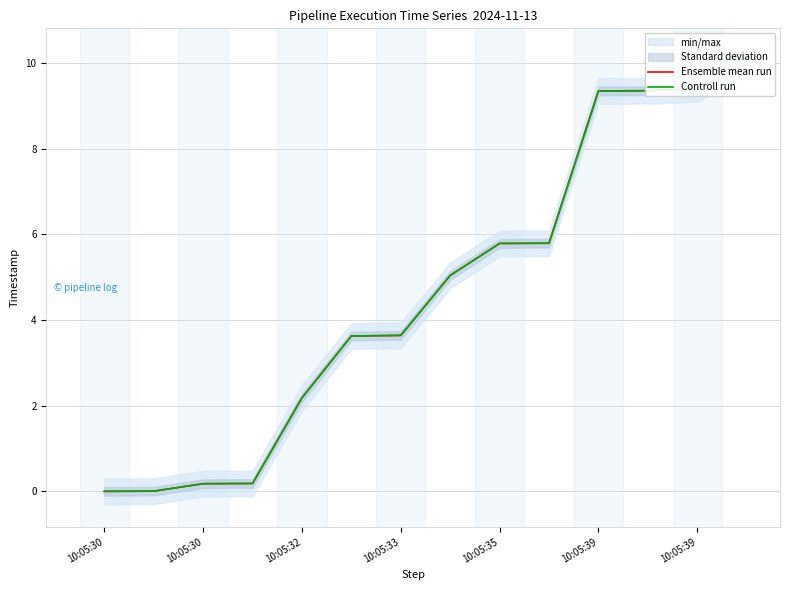

True or false: Controll run and Ensemble mean run intersect in this chart.

False